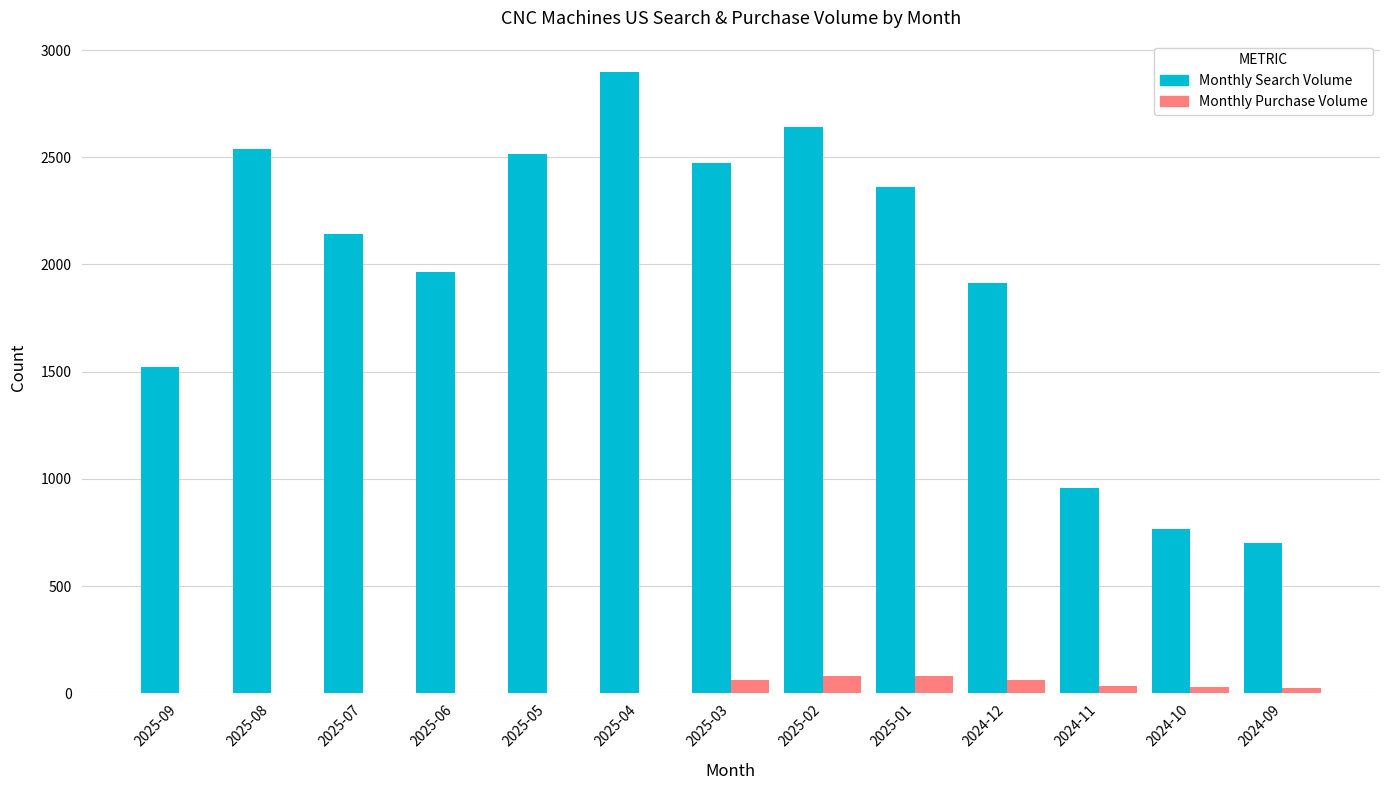

The value of Monthly Search Volume at 2024-09 is 1209. True or false?

False